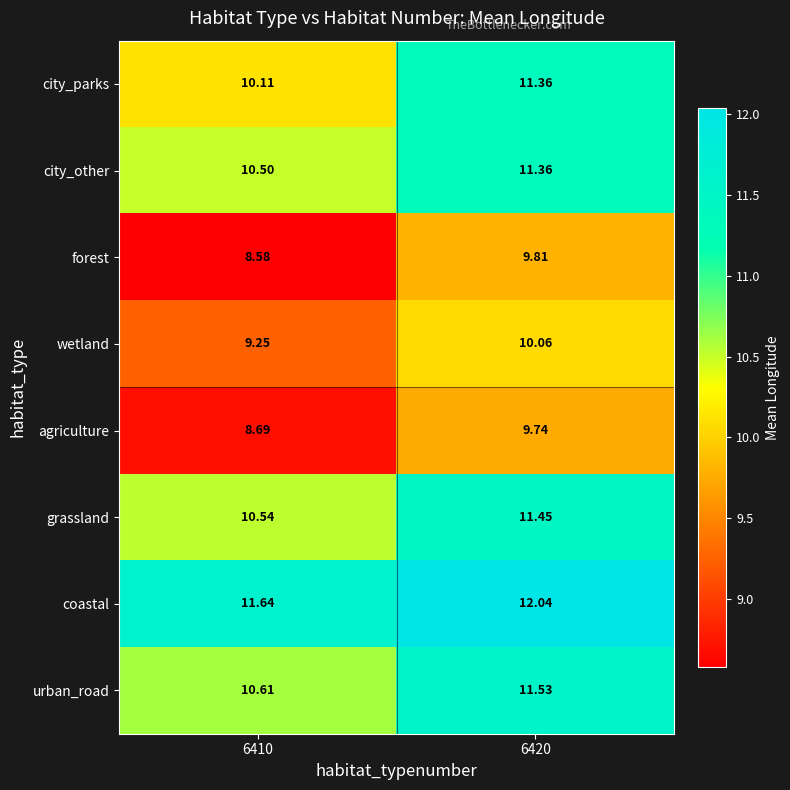

Rank the series at 6410 from lowest to highest value.

forest, agriculture, wetland, city_parks, city_other, grassland, urban_road, coastal